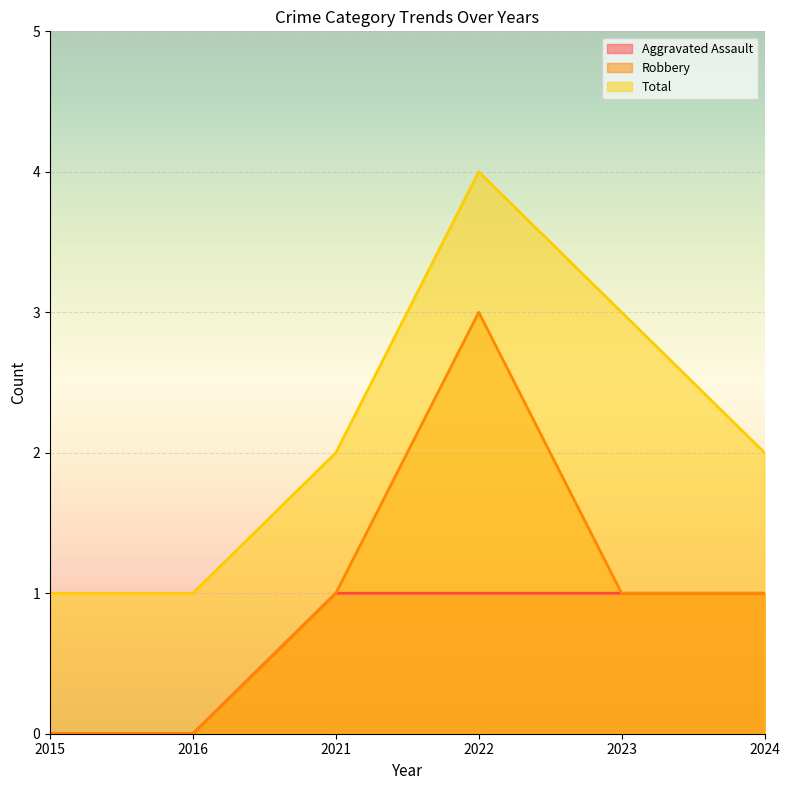

Reading right to left, list all the values displayed in this chart.

Aggravated Assault: 1	1	1	1	0	0
Robbery: 1	1	3	1	0	0
Total: 2	3	4	2	1	1